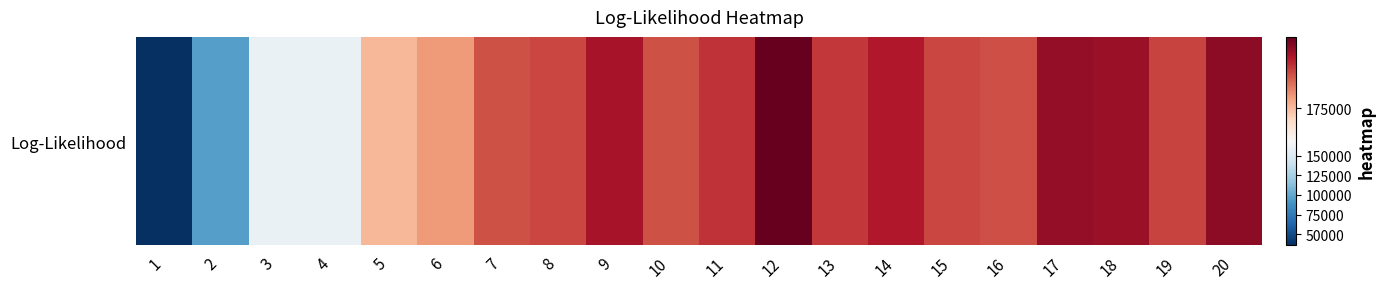

What is the change in value from 6 to 8?

+4820